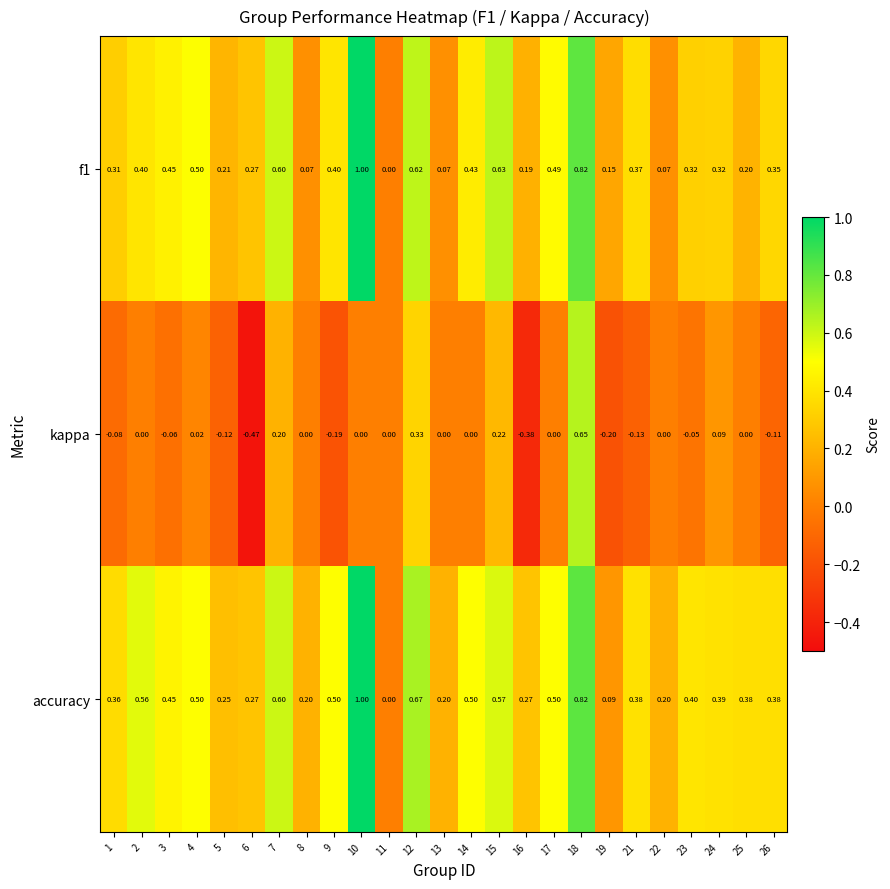

How many categories are shown in the chart?

25